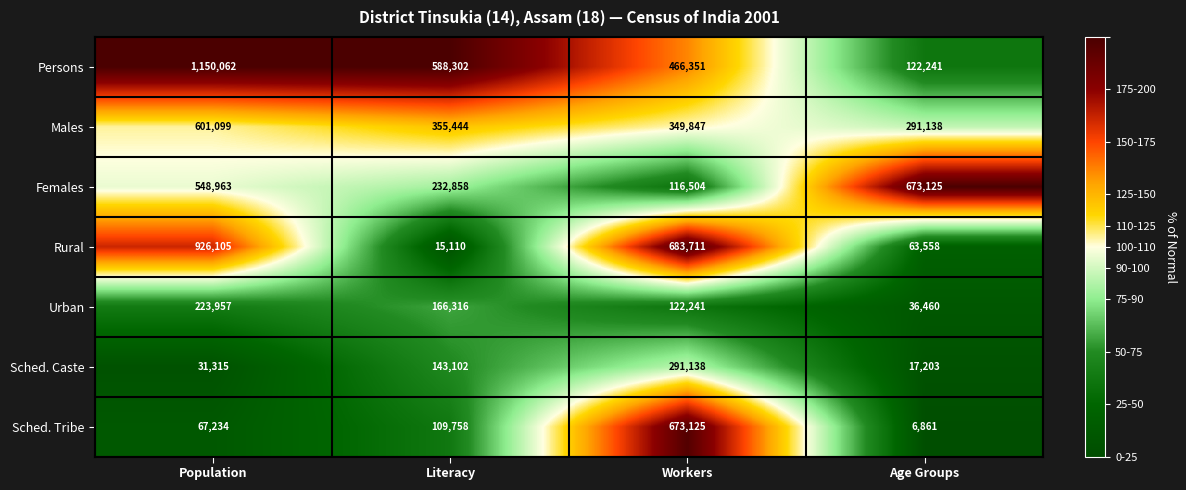

Is the value of Females at Population greater than the value of Urban at Workers?

Yes